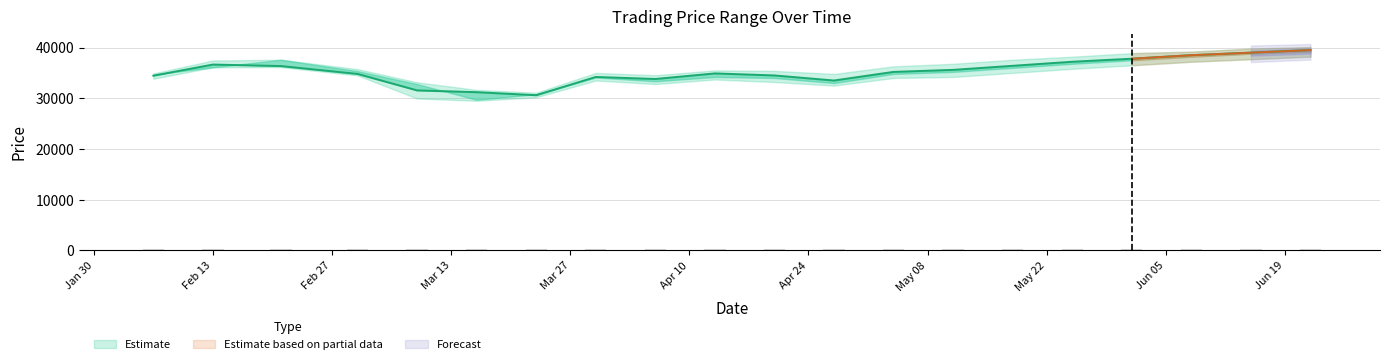

Count the number of categories in the chart.

20